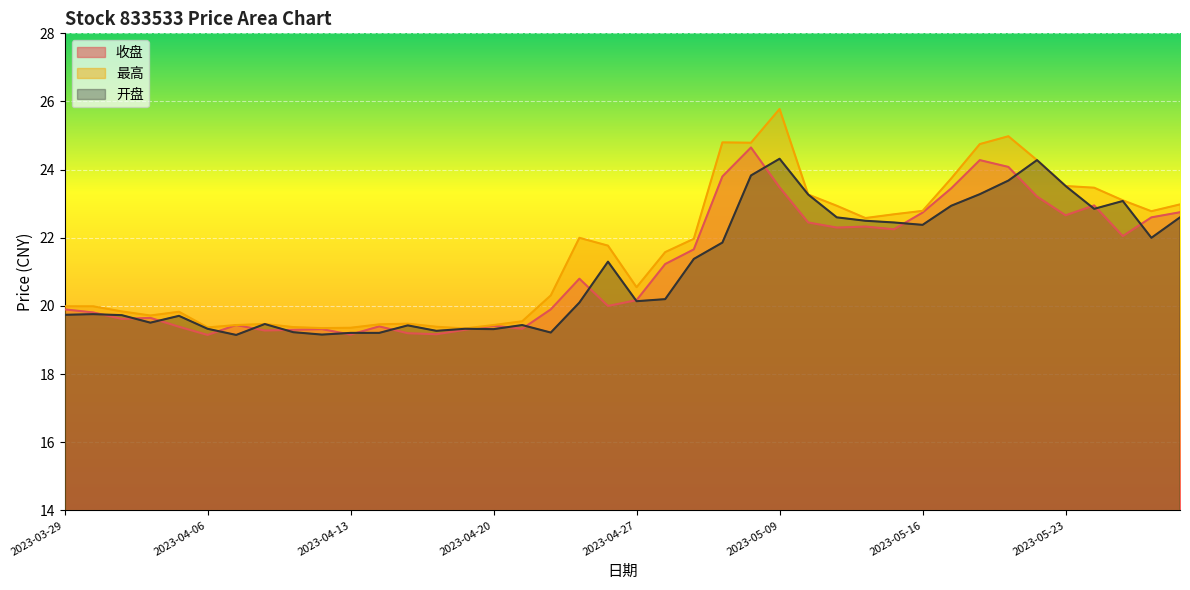

Reading left to right, extract all data points from this chart.

收盘: 19.9	19.8	19.6	19.6	19.4	19.1	19.4	19.3	19.3	19.3	19.2	19.4	19.2	19.2	19.3	19.4	19.3	19.9	20.8	20.0	20.2	21.2	21.7	23.8	24.6	23.5	22.4	22.3	22.3	22.2	22.7	23.4	24.3	24.1	23.2	22.7	22.9	22.1	22.6	22.8
最高: 20.0	20.0	19.8	19.7	19.8	19.4	19.4	19.5	19.4	19.4	19.4	19.5	19.5	19.4	19.3	19.4	19.6	20.3	22.0	21.8	20.6	21.6	22.0	24.8	24.8	25.8	23.3	22.9	22.6	22.7	22.8	23.7	24.8	25.0	24.3	23.5	23.5	23.1	22.8	23.0
开盘: 19.7	19.8	19.7	19.5	19.7	19.3	19.1	19.5	19.2	19.2	19.2	19.2	19.4	19.3	19.3	19.3	19.4	19.2	20.1	21.3	20.1	20.2	21.4	21.9	23.8	24.3	23.3	22.6	22.5	22.4	22.4	22.9	23.3	23.7	24.3	23.5	22.9	23.1	22.0	22.6